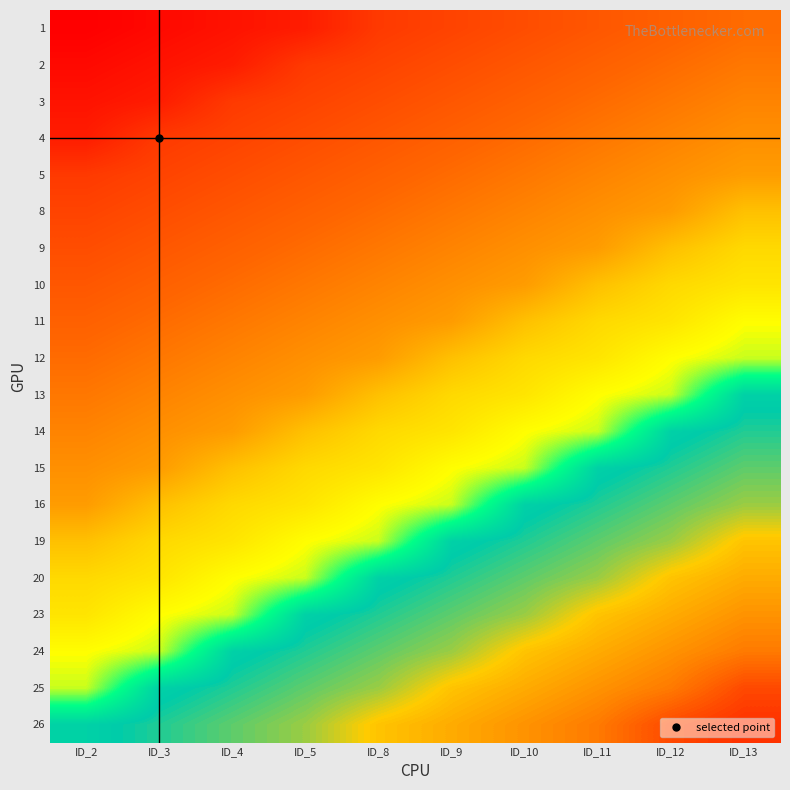

Which has a higher value, ID_13 or ID_12?

ID_13